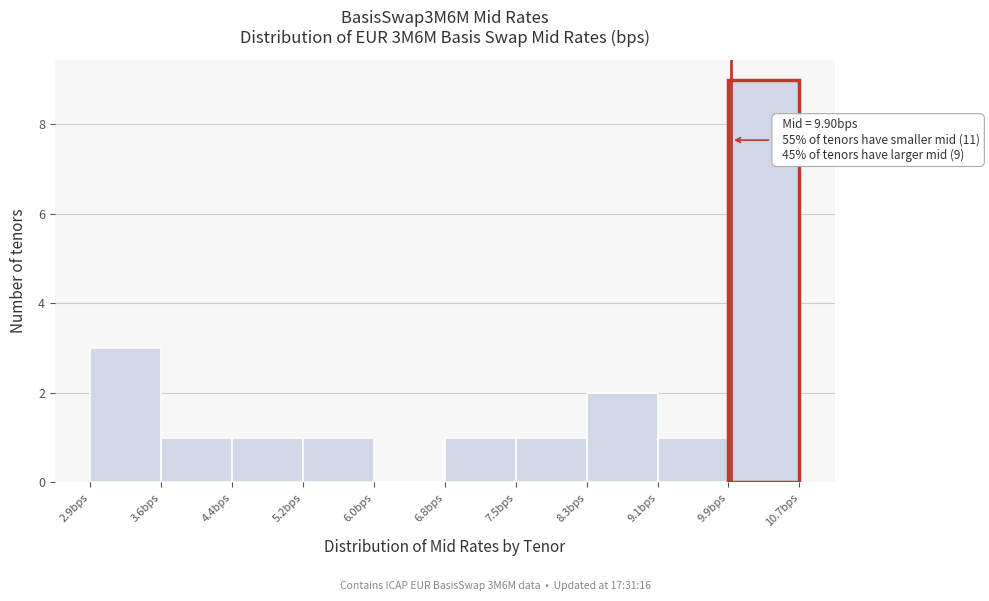

Which range on the x-axis has the tallest bar?

9.87 to 10.65